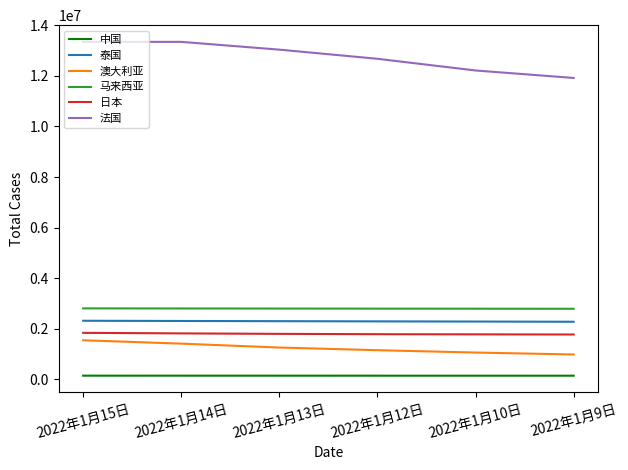

What is the difference between the second highest and second lowest values in the 澳大利亚 series?

352014